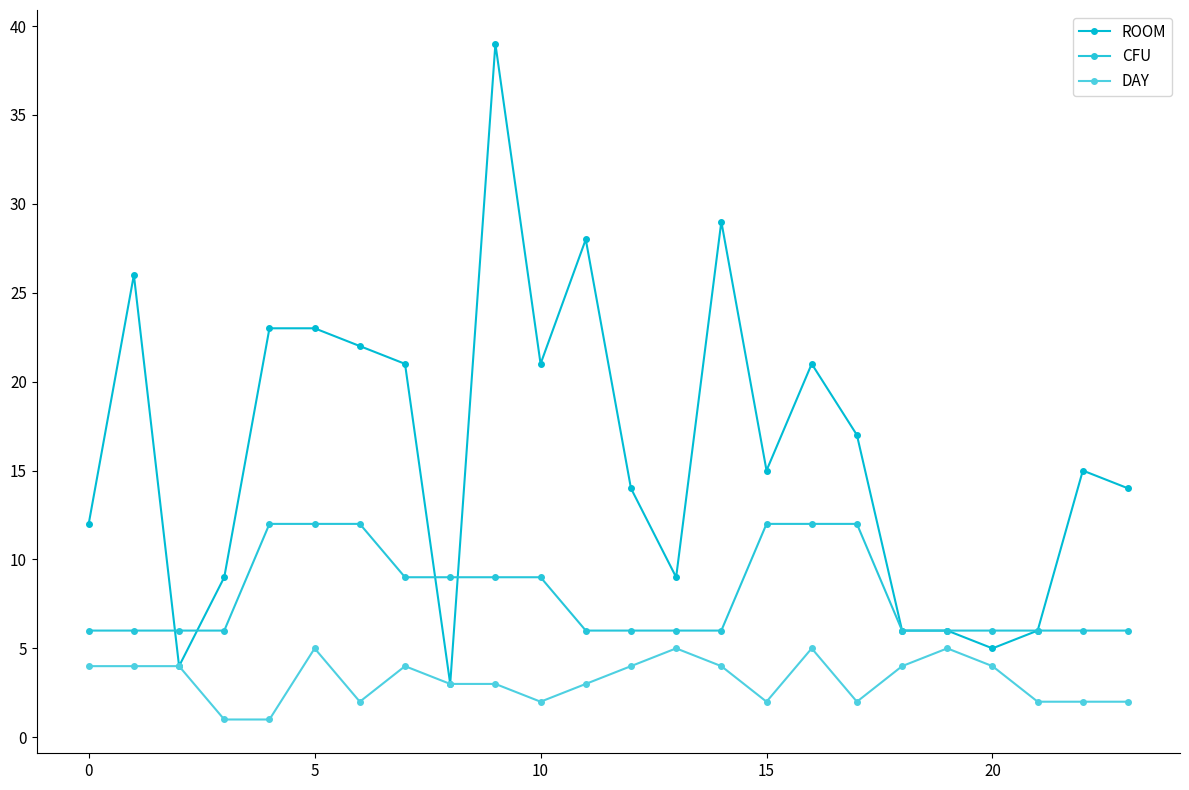

What is the difference between the maximum and minimum values in the CFU series?

6